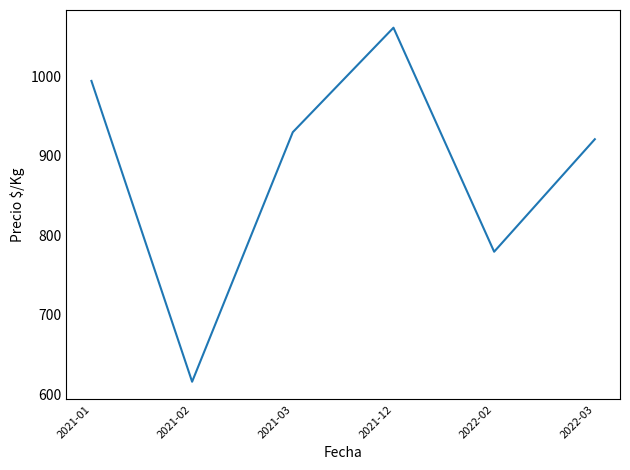

List the labels in order of value, largest first.

2021-12, 2021-01, 2021-03, 2022-03, 2022-02, 2021-02